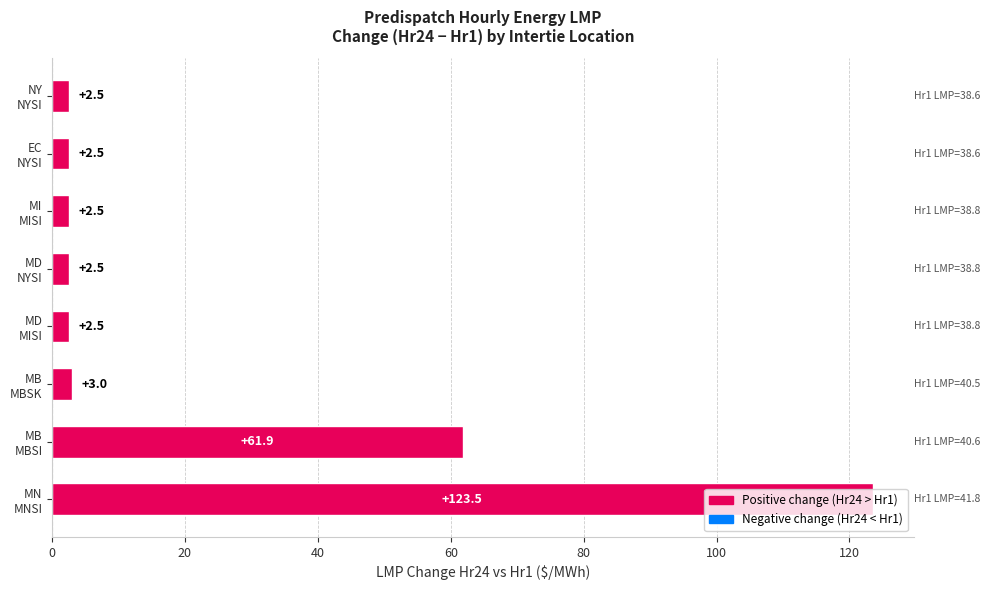

What is the difference between the maximum and minimum values?

121.0